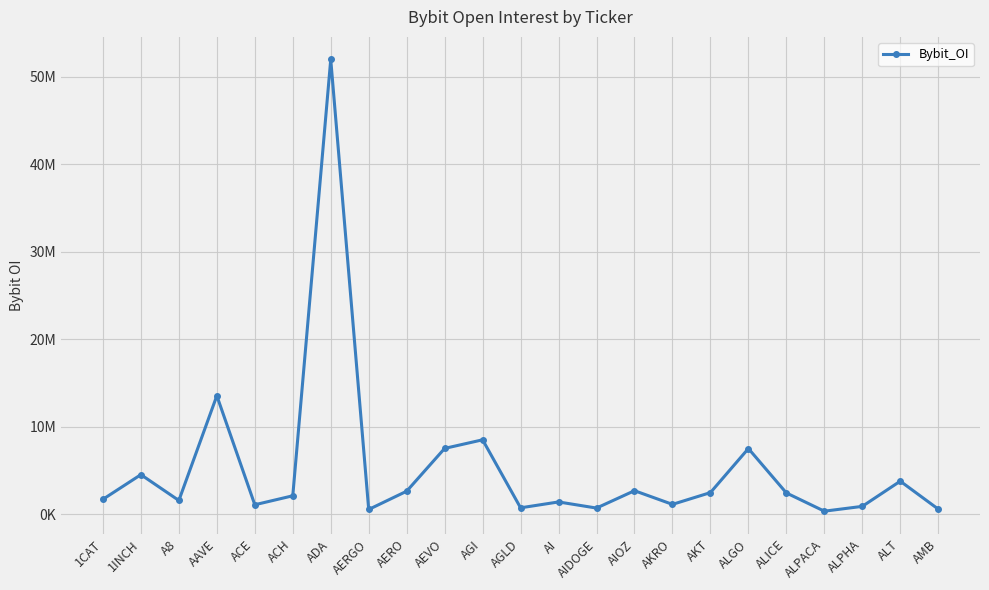

Is this an area chart (filled region under the line)?

No